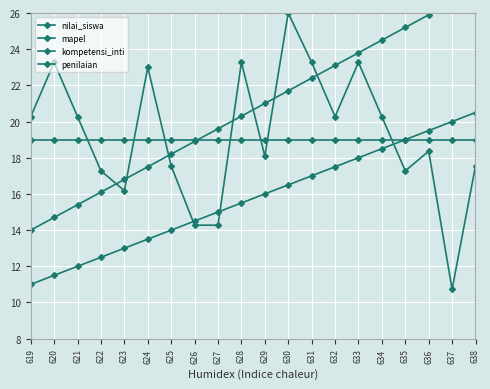

Between 619 and 635, which series saw the biggest shift?

penilaian